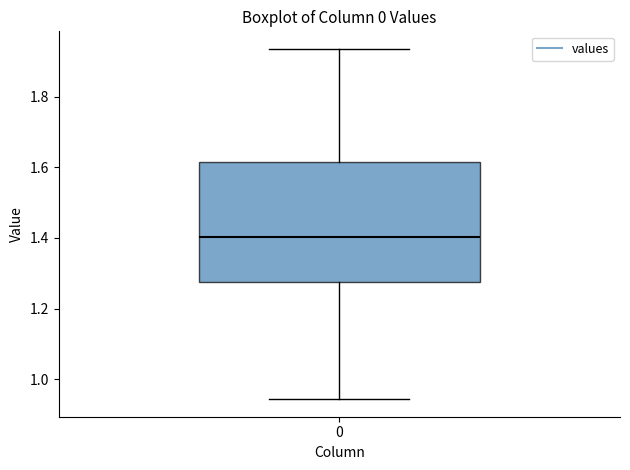

Read this box plot against the y-axis: the position of the median line, the range covered by the box, and the ends of both whiskers. The values are not printed on the chart, so give them approximately, as read against the axis.

median 1.40, box 1.28 to 1.62, whiskers 0.94 to 1.94